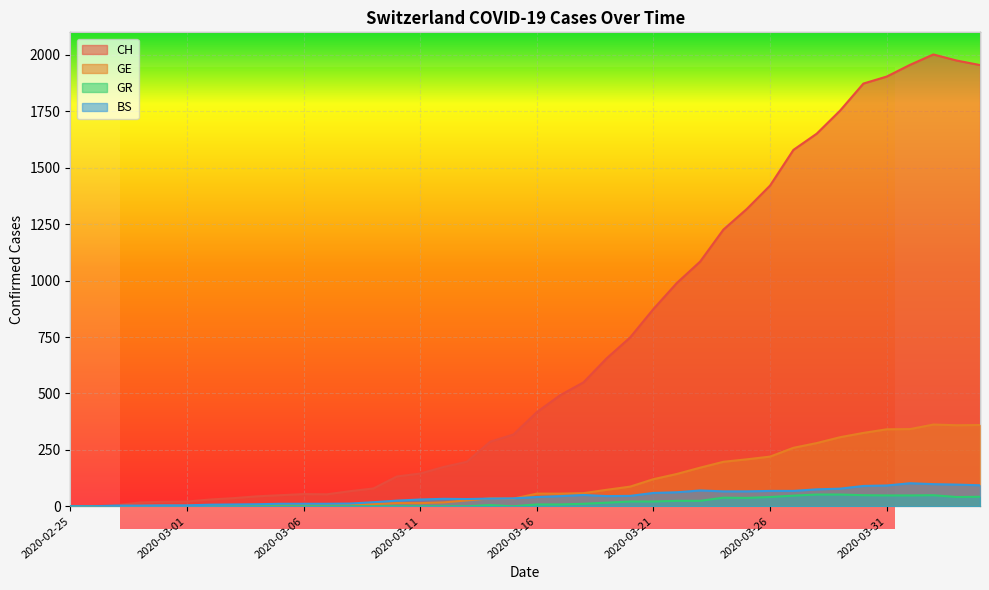

True or false: GE and CH cross at least once.

False